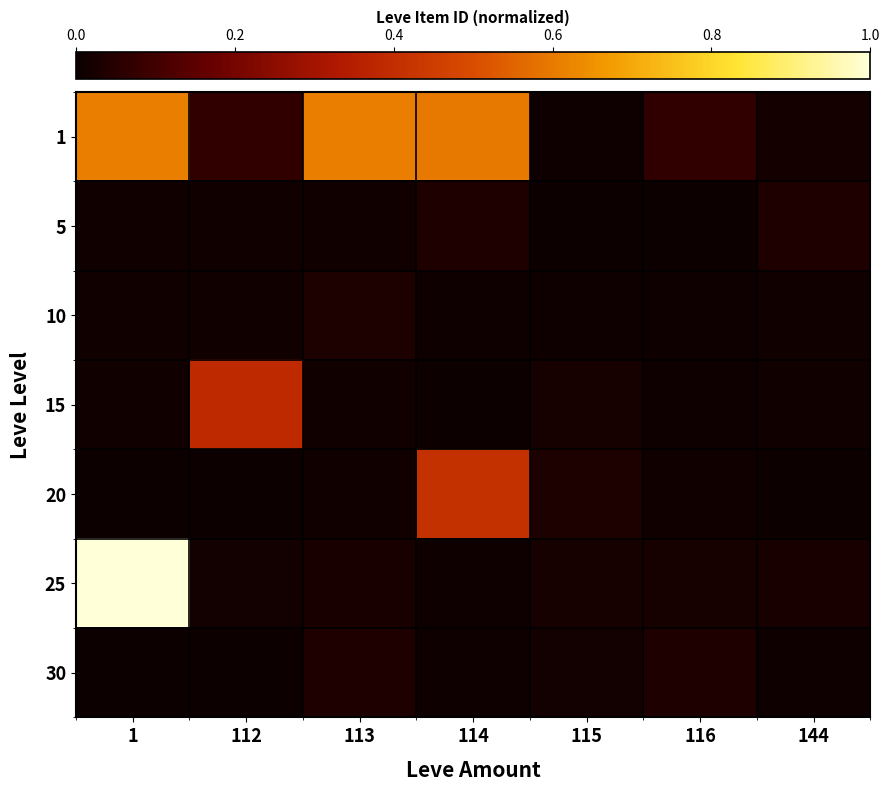

At how many categories does at least one series exceed 0?

7